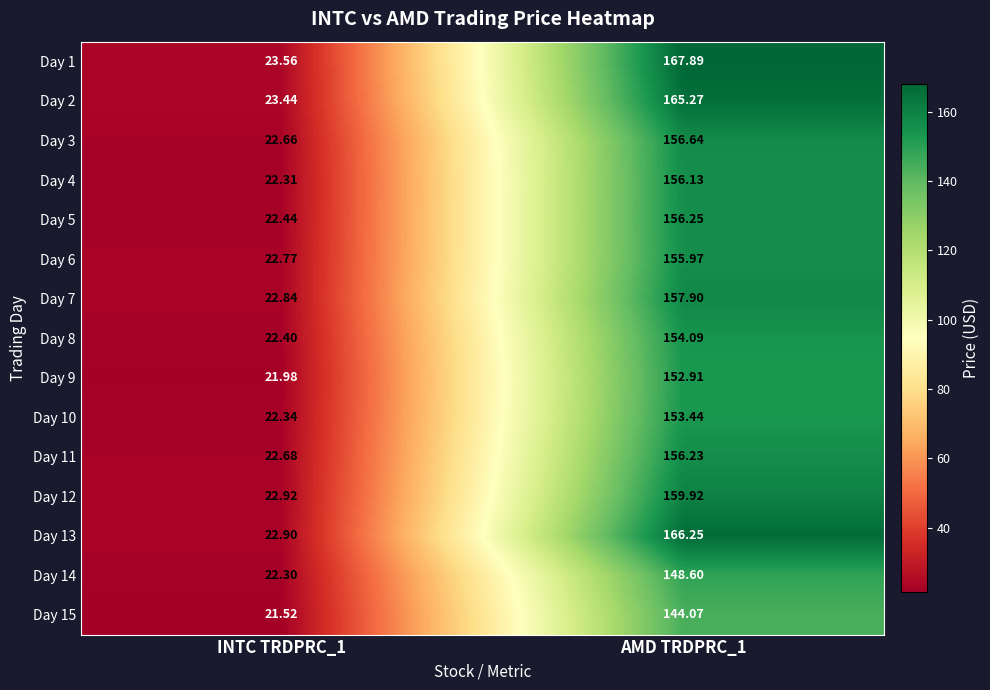

Is the value of Day 5 at INTC TRDPRC_1 greater than the value of Day 2 at AMD TRDPRC_1?

No